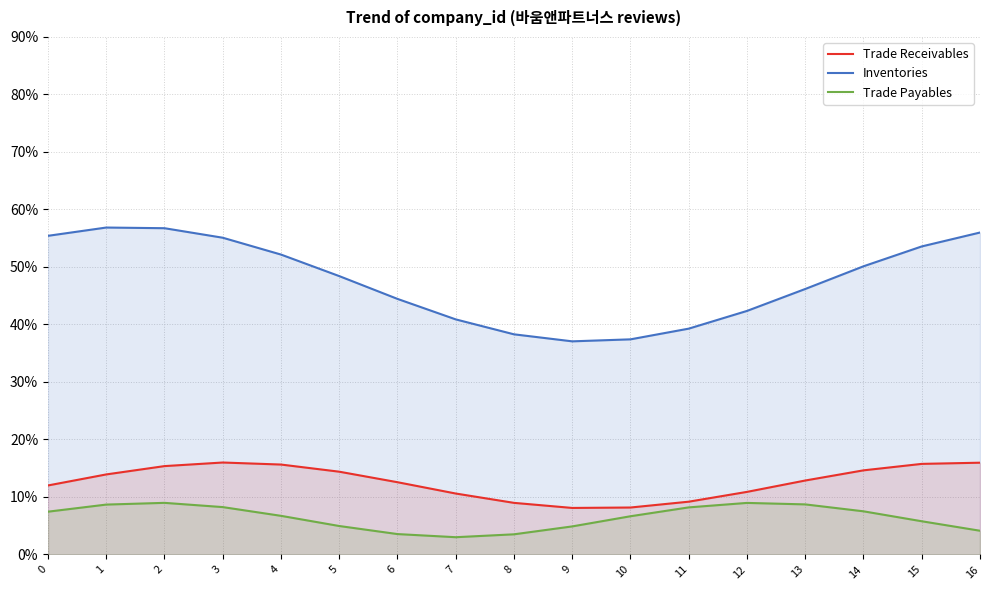

True or false: Inventories has more than 2 interior local peaks.

False